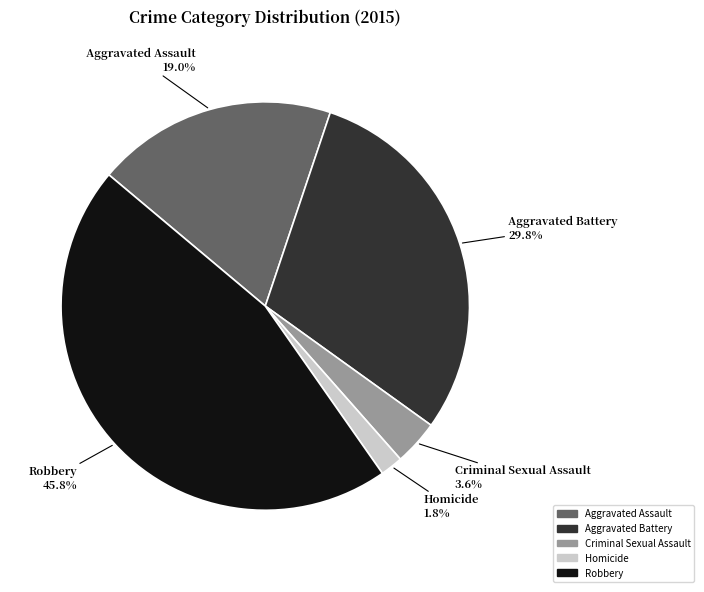

To the nearest percent, what percentage of the pie is Aggravated Assault?

19%